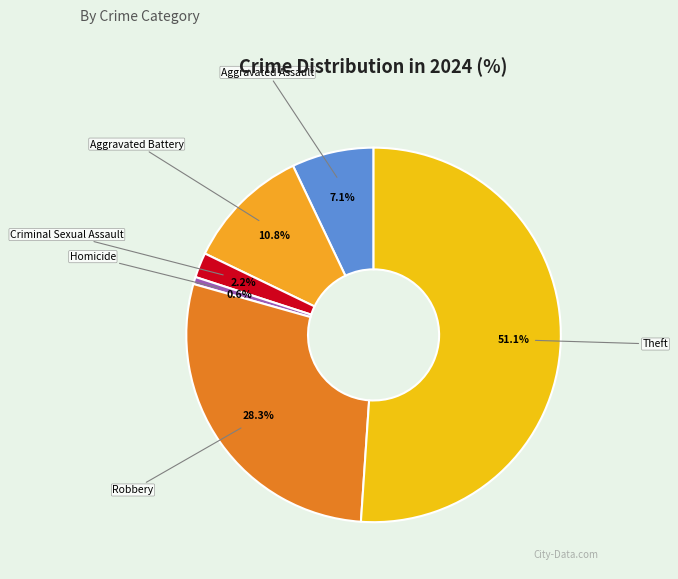

Count the number of slices in the pie.

6